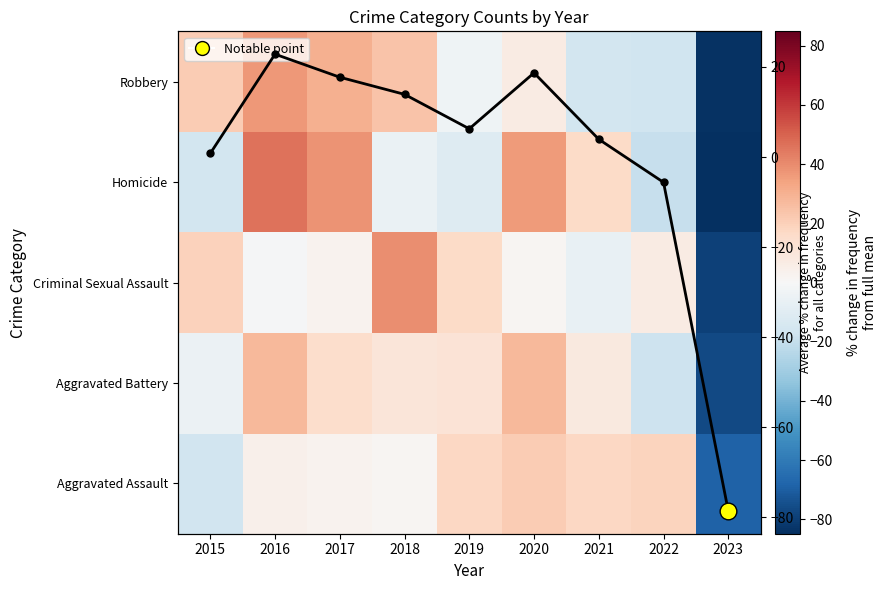

List the labels in order of Criminal Sexual Assault value, largest first.

2018, 2015, 2019, 2022, 2017, 2020, 2016, 2021, 2023